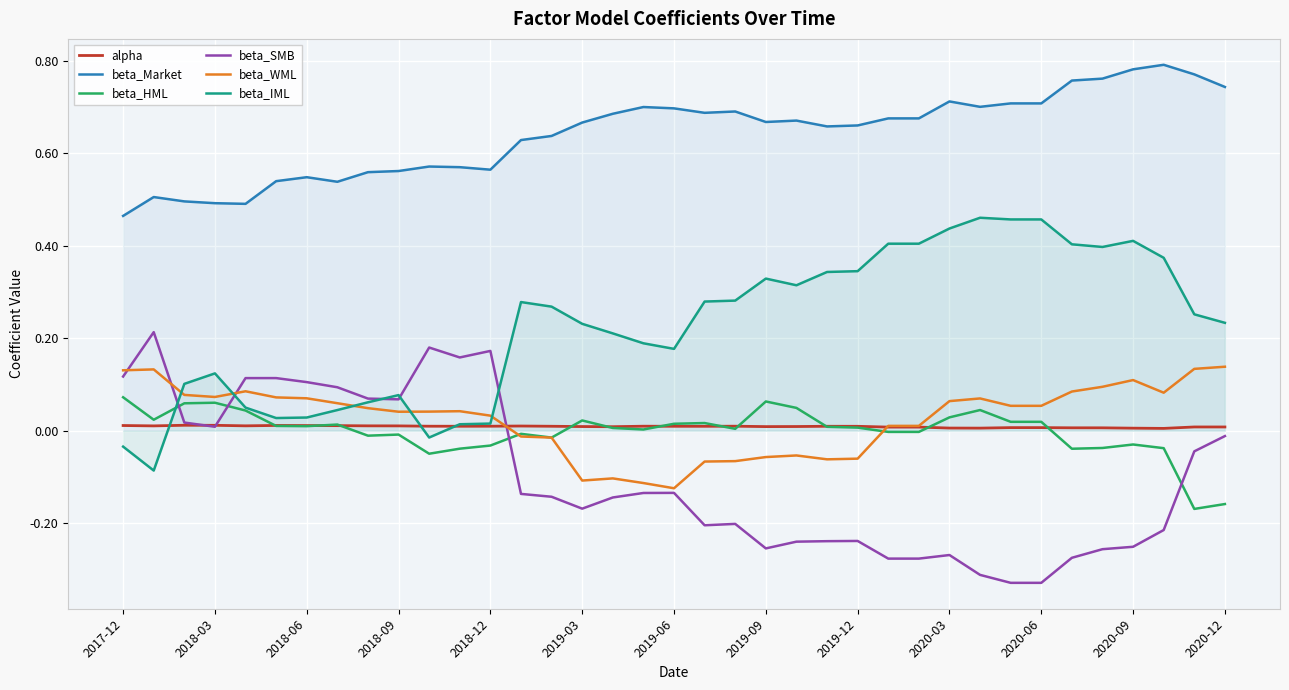

What is the highest value of the beta_IML series?

0.5